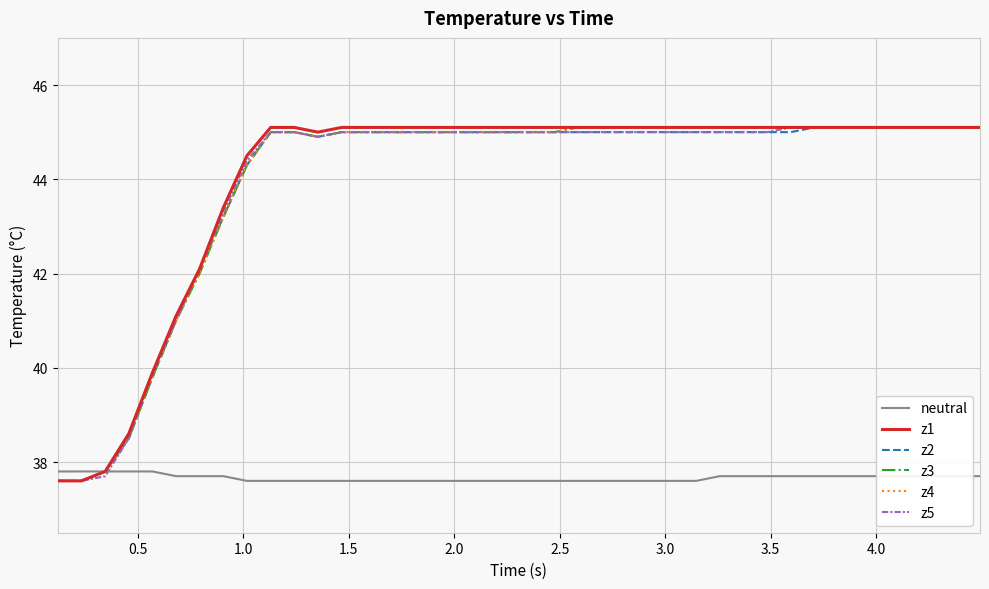

Does the chart display data point markers on the line(s)?

No